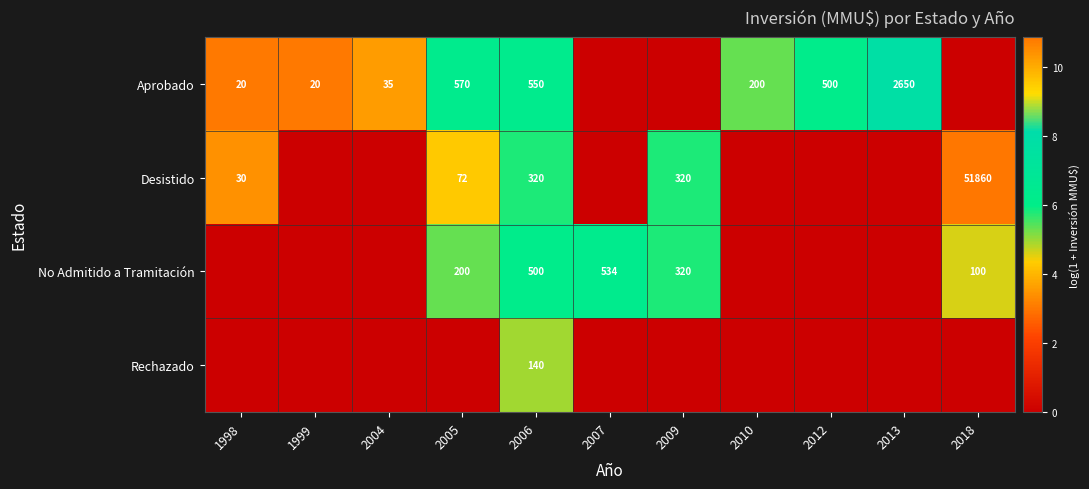

What is the total value across all series at 2012?

6.2